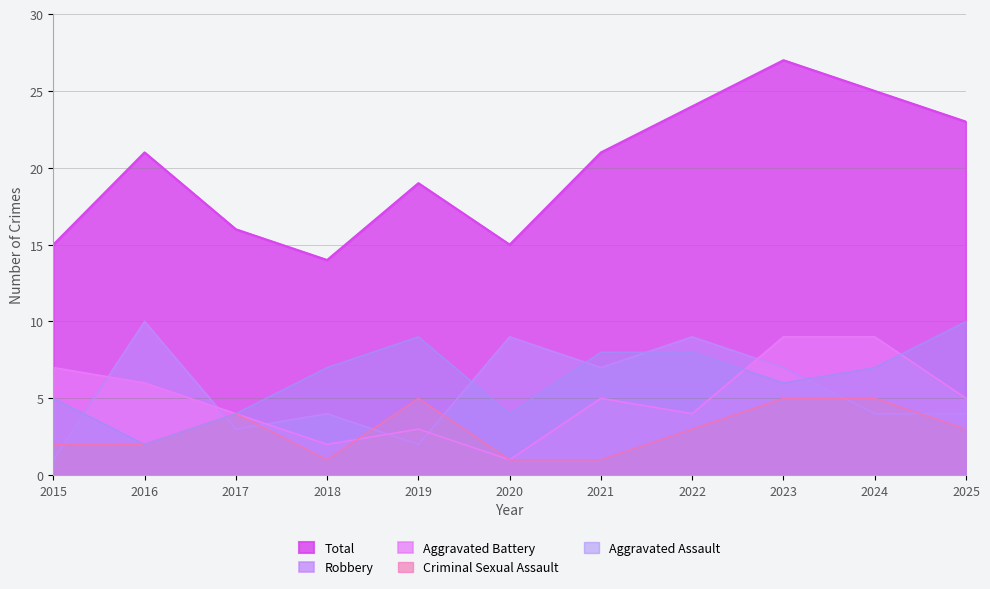

Reading left to right, extract all data points from this chart.

Aggravated Assault: 2015=5	2016=2	2017=4	2018=7	2019=9	2020=4	2021=8	2022=8	2023=6	2024=7	2025=10
Aggravated Battery: 2015=7	2016=6	2017=4	2018=2	2019=3	2020=1	2021=5	2022=4	2023=9	2024=9	2025=5
Criminal Sexual Assault: 2015=2	2016=2	2017=4	2018=1	2019=5	2020=1	2021=1	2022=3	2023=5	2024=5	2025=3
Robbery: 2015=1	2016=10	2017=3	2018=4	2019=2	2020=9	2021=7	2022=9	2023=7	2024=4	2025=4
Total: 2015=15	2016=21	2017=16	2018=14	2019=19	2020=15	2021=21	2022=24	2023=27	2024=25	2025=23